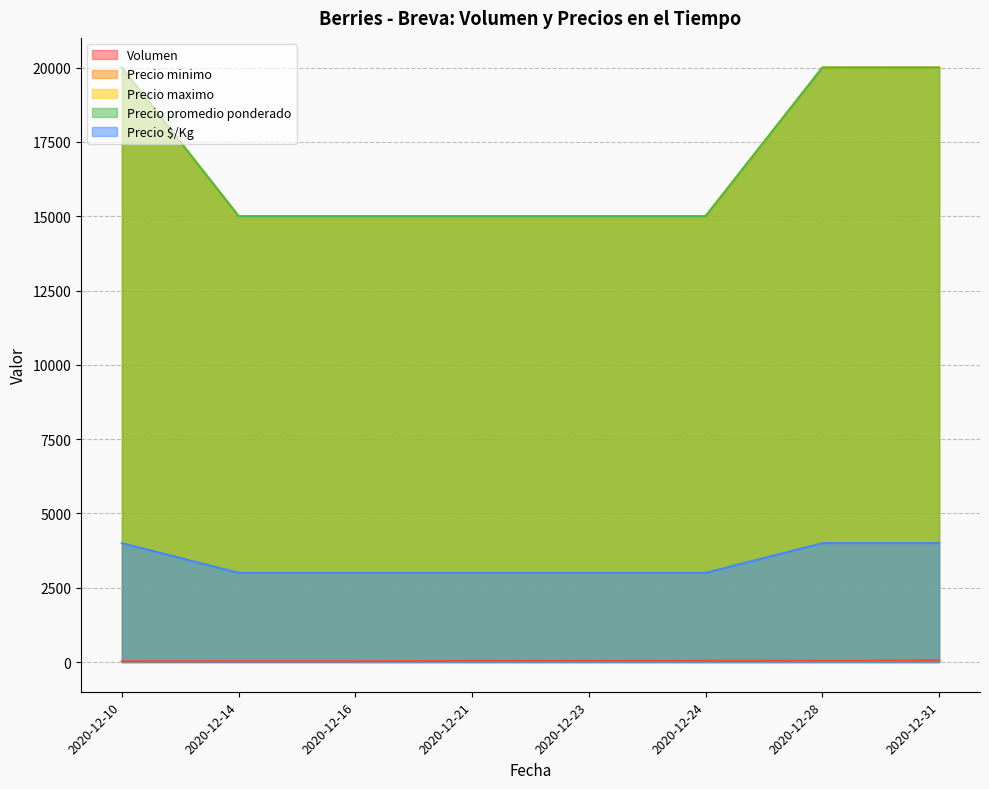

What are all the series names shown in the legend?

Volumen, Precio minimo, Precio maximo, Precio promedio ponderado, Precio $/Kg